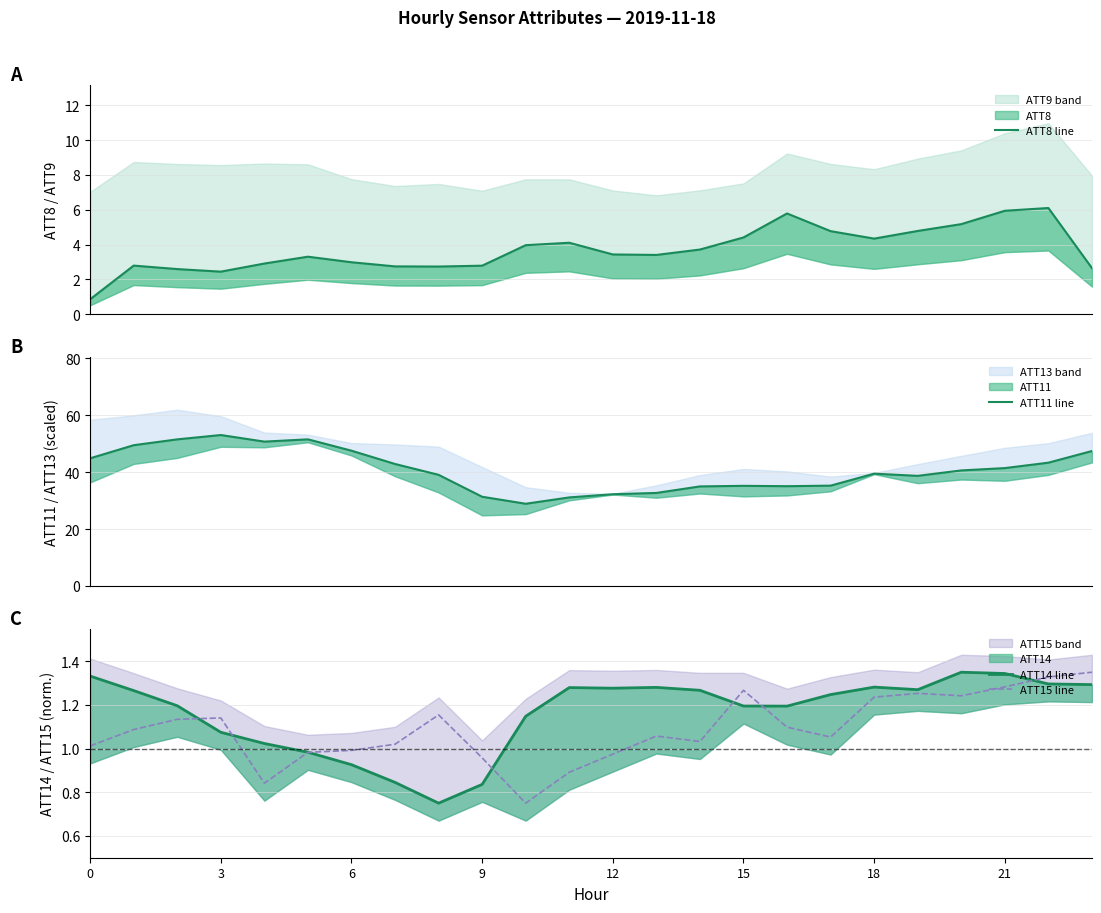

How many times do ATT14 line and ATT8 line cross each other?

1